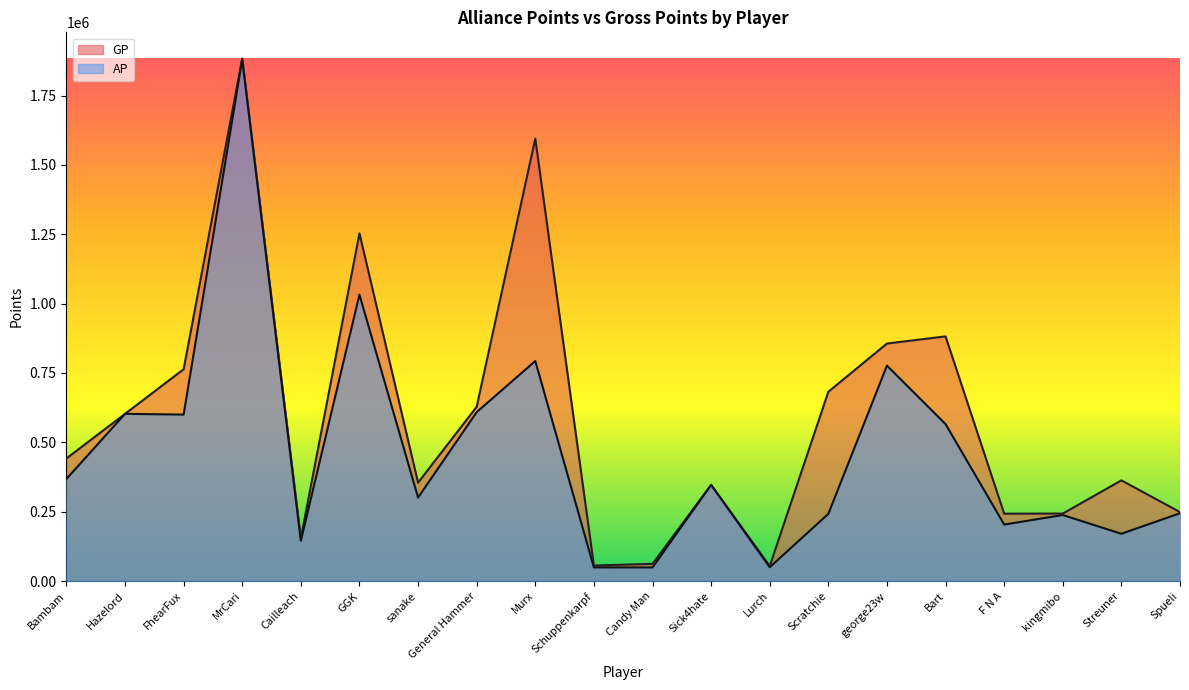

Which category has the lowest value in the GP series?

Lurch